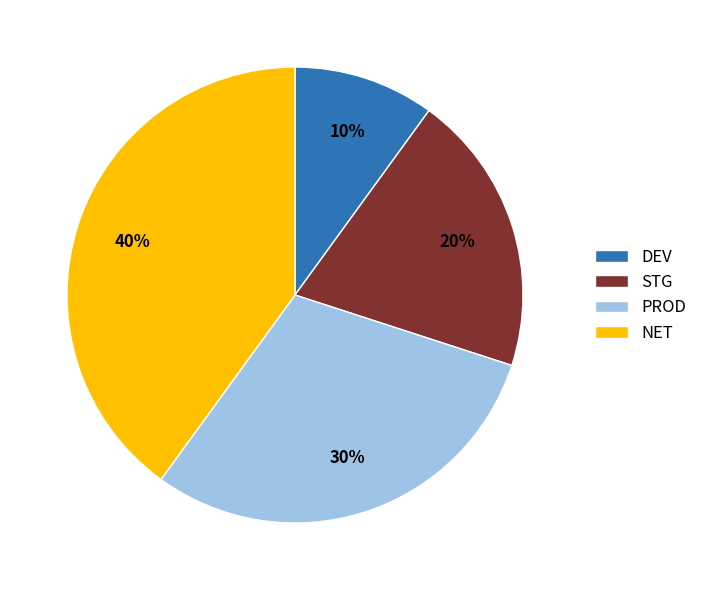

The DEV slice represents 10% of the pie. True or false?

True